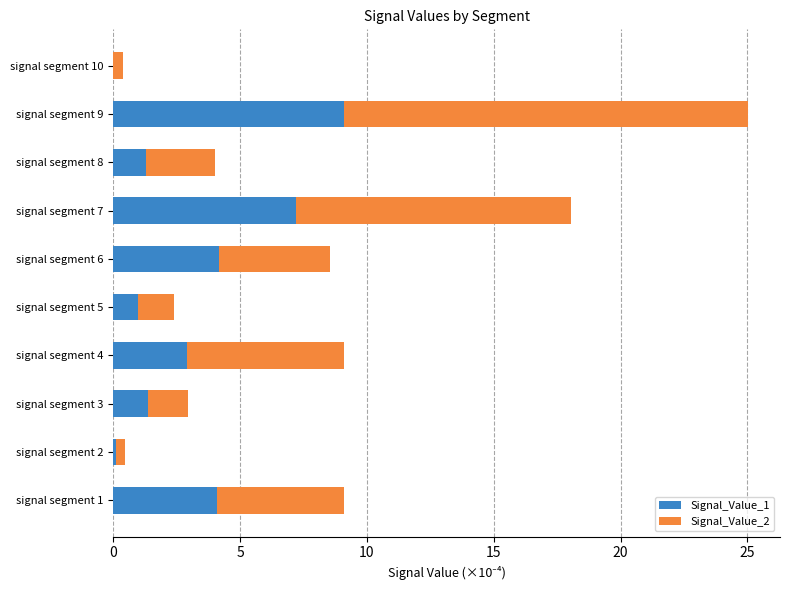

True or false: Signal_Value_1 has a value of 1.0 at signal segment 5.

True